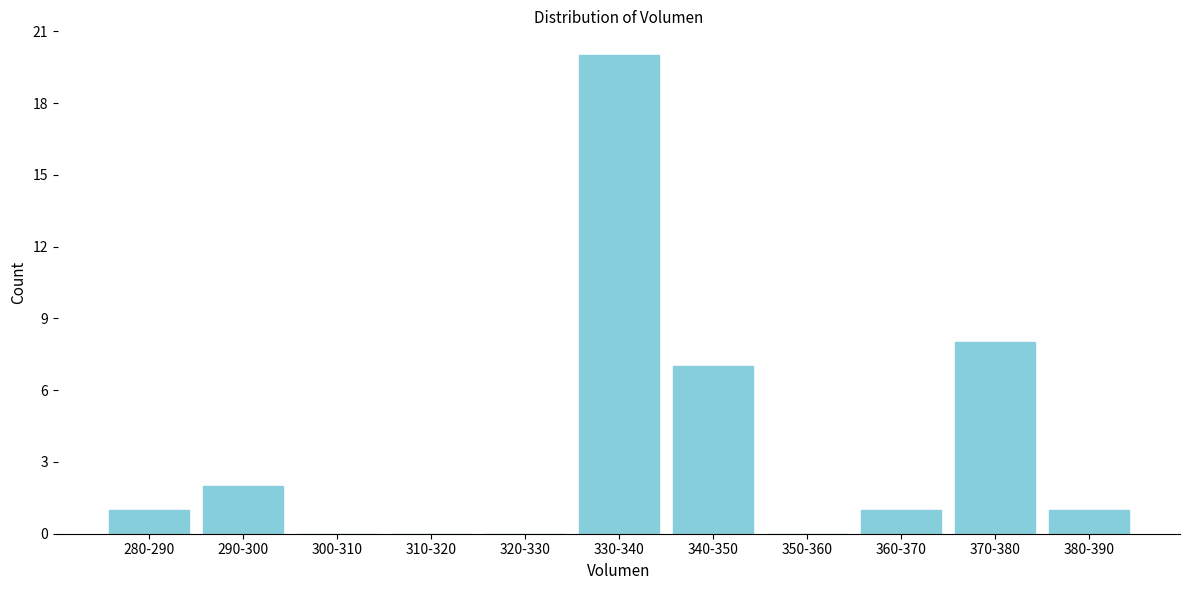

Reading right to left, what are all the values shown in this chart?

380-390=1	370-380=8	360-370=1	350-360=0	340-350=7	330-340=20	320-330=0	310-320=0	300-310=0	290-300=2	280-290=1